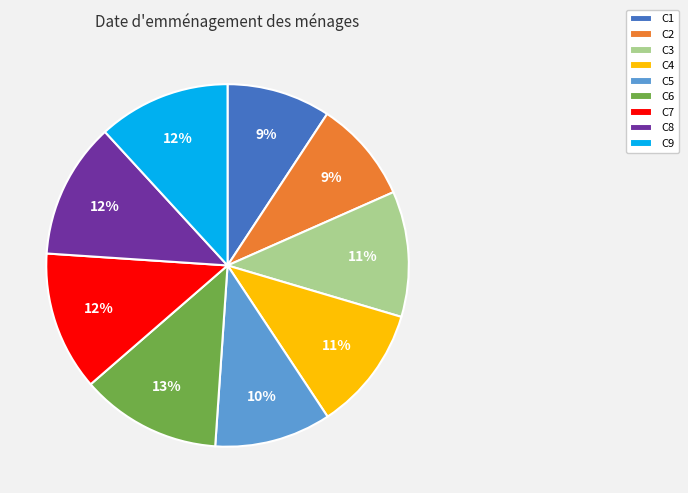

True or false: C8 accounts for 12% of the total.

True